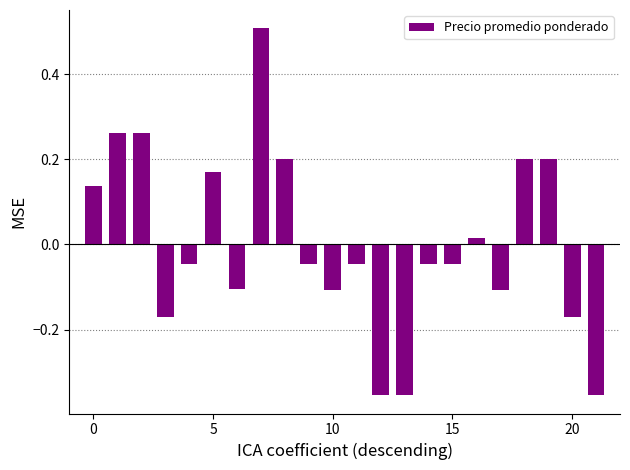

What is the difference between the second highest and second lowest values?

0.6